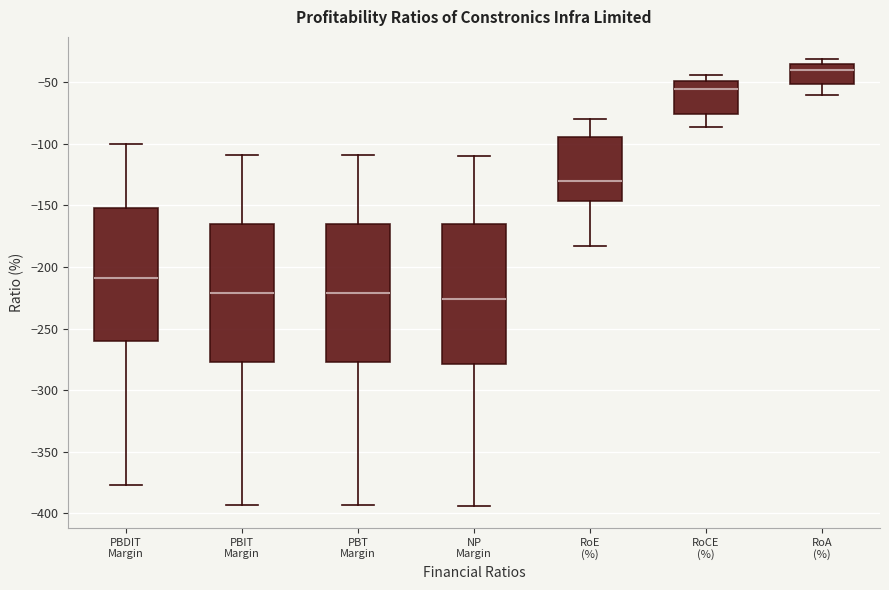

Reading left to right, transcribe this box plot: for each box, give where its median line is, the range the box spans, and where its two whiskers end, as read against the y-axis. The values are not printed on the chart, so give them approximately, as read against the axis.

PBDIT Margin: median -210, box -260 to -150, whiskers -375 to -100
PBIT Margin: median -220, box -275 to -165, whiskers -395 to -110
PBT Margin: median -220, box -275 to -165, whiskers -395 to -110
NP Margin: median -225, box -280 to -165, whiskers -395 to -110
RoE (%): median -130, box -145 to -95, whiskers -185 to -80
RoCE (%): median -55, box -75 to -50, whiskers -85 to -45
RoA (%): median -40, box -50 to -35, whiskers -60 to -30